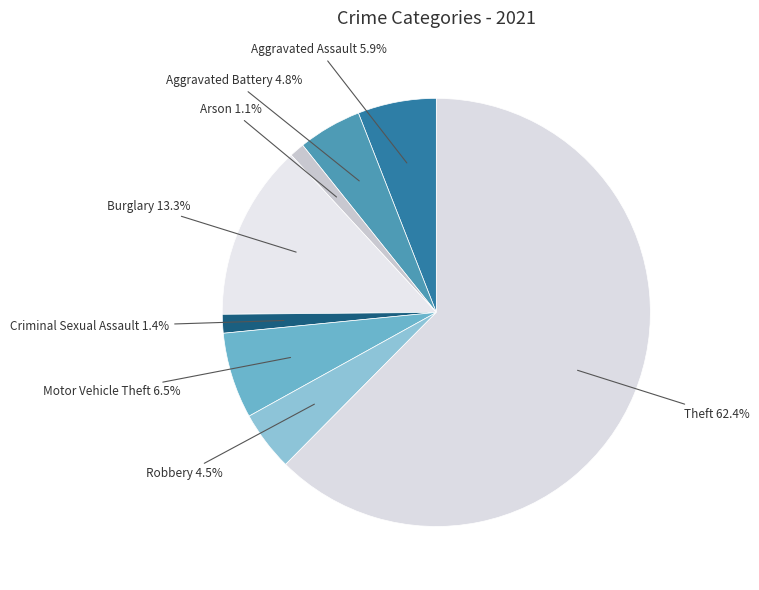

Between Aggravated Assault and Motor Vehicle Theft, which is larger?

Motor Vehicle Theft